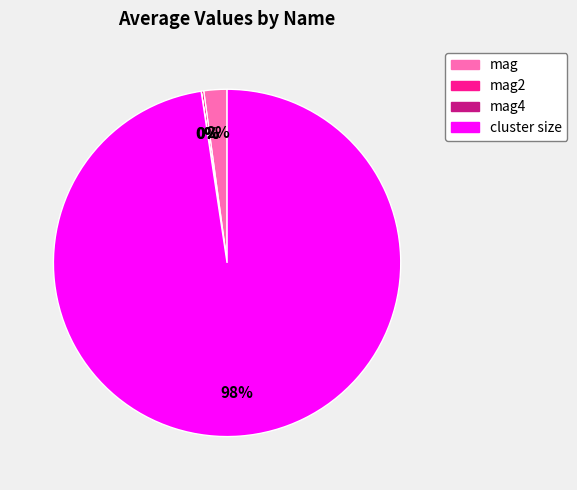

To the nearest percent, what is the average slice percentage?

25%